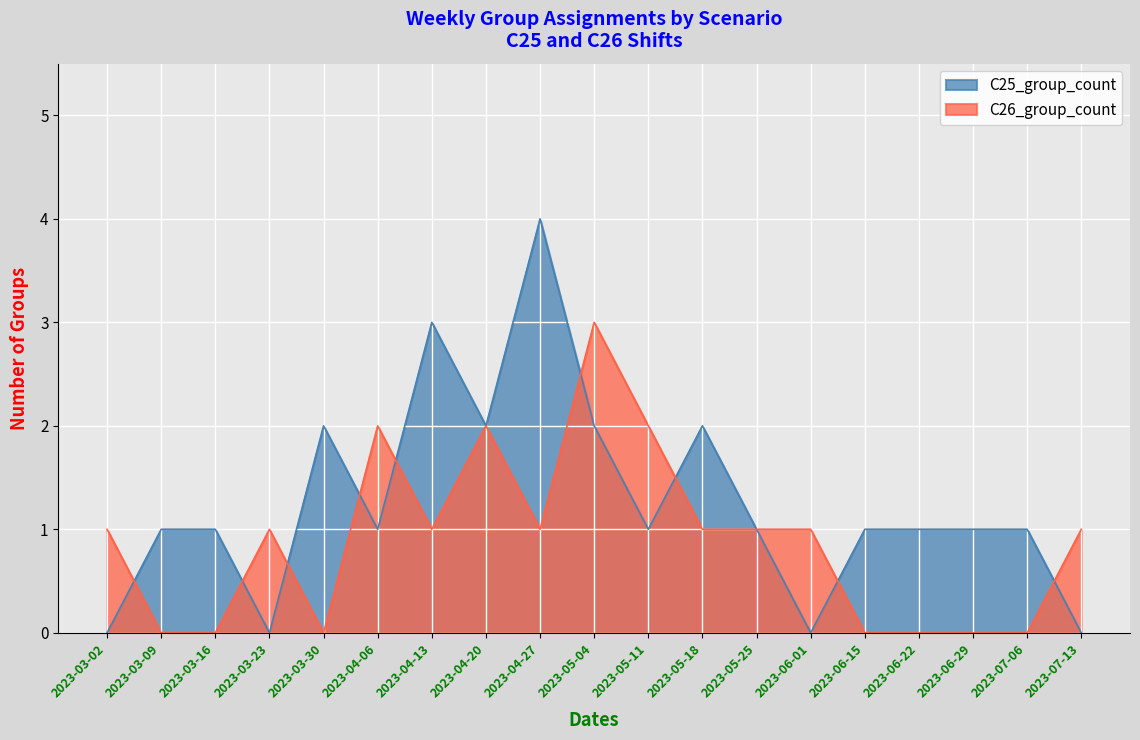

How many values in the C26_group_count series exceed 1?

4